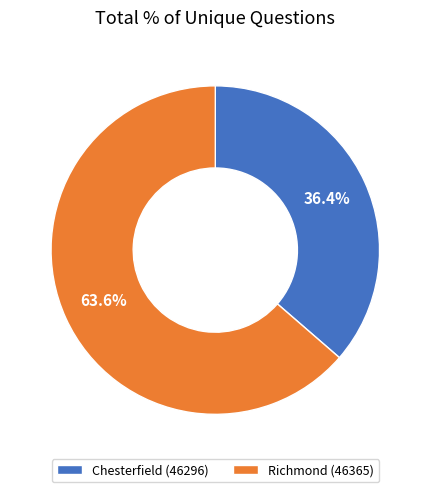

Rank the categories by value from highest to lowest.

Richmond (46365), Chesterfield (46296)